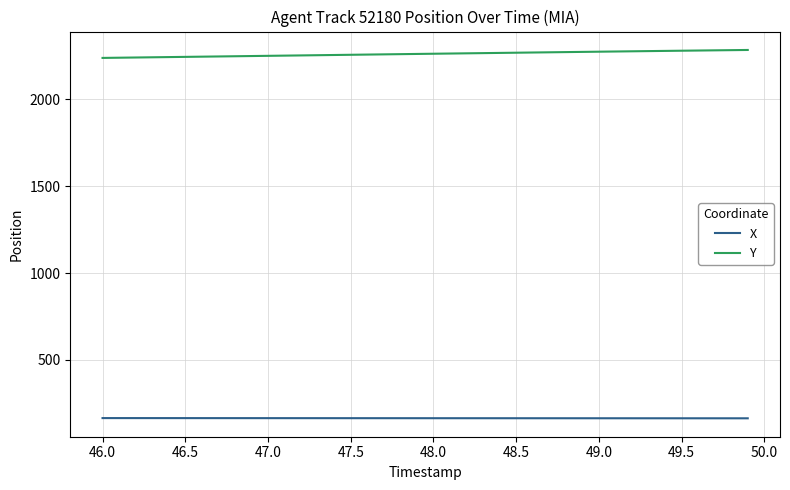

What is the difference between the second highest and second lowest values in the Y series?

43.5